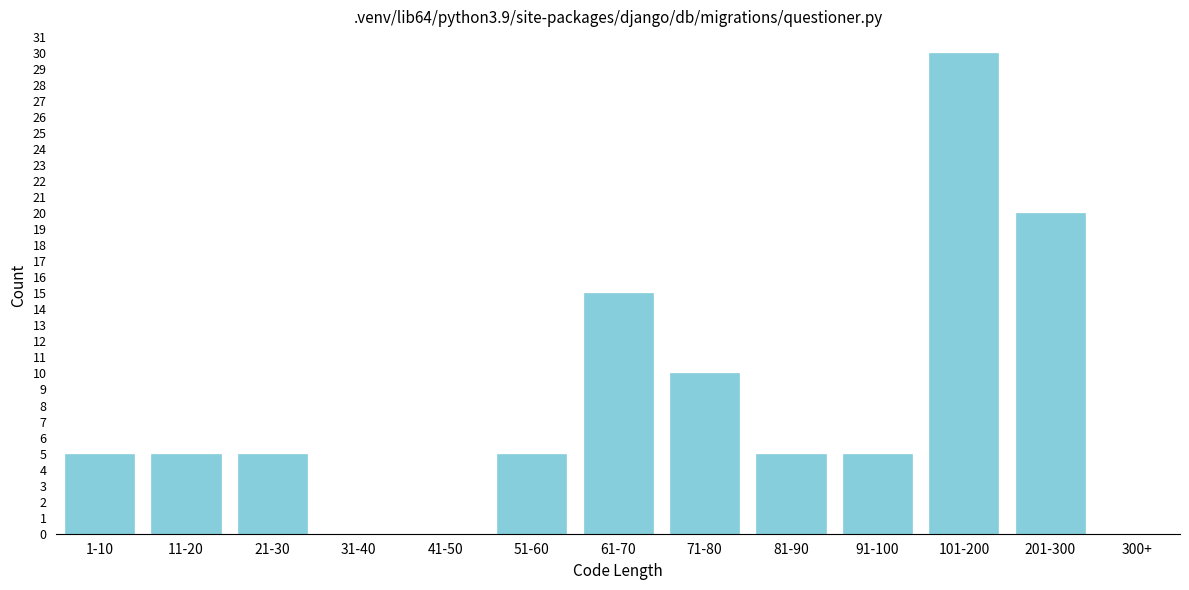

Reading left to right, what are all the values shown in this chart?

1-10=5	11-20=5	21-30=5	31-40=0	41-50=0	51-60=5	61-70=15	71-80=10	81-90=5	91-100=5	101-200=30	201-300=20	300+=0